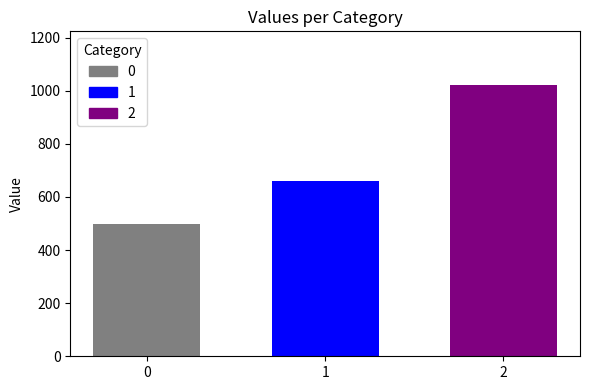

What is the spread (max minus min) of values at 1?

520